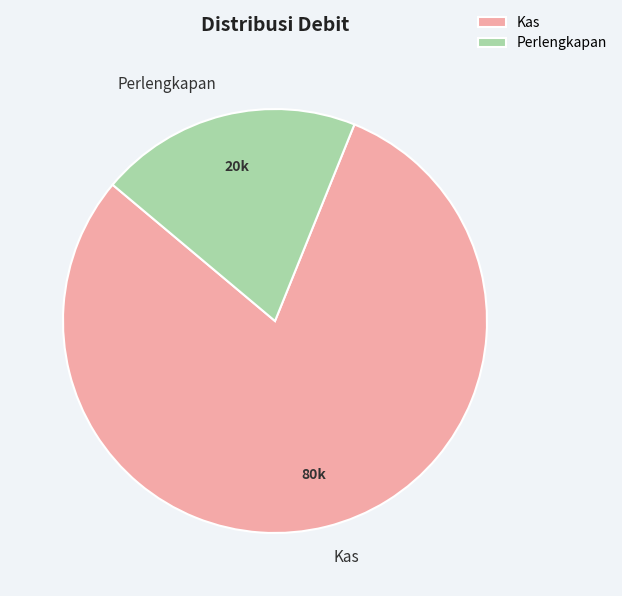

How many segments does this pie chart have?

2